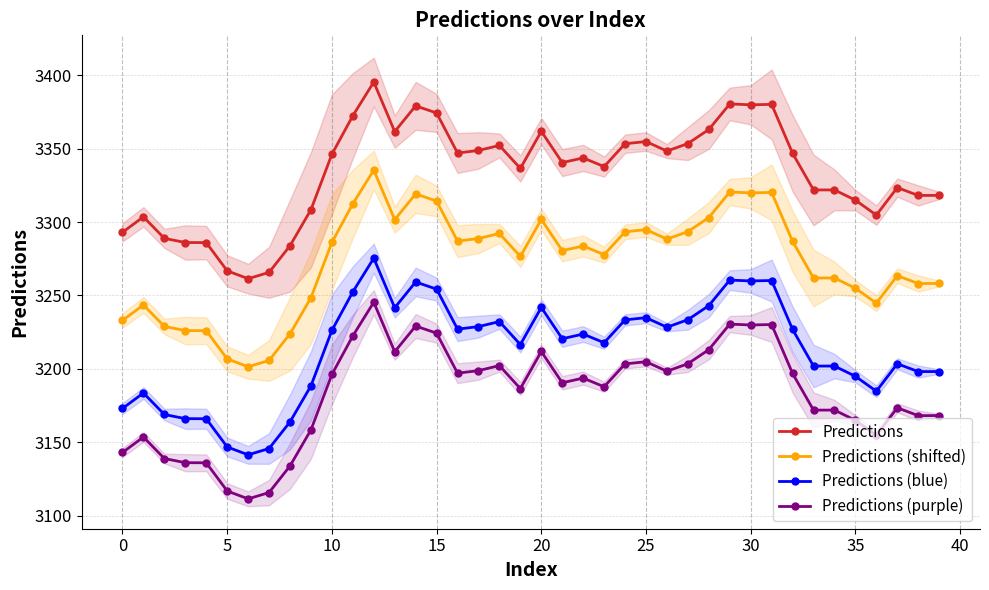

True or false: Predictions (shifted) and Predictions (purple) cross at least once.

False